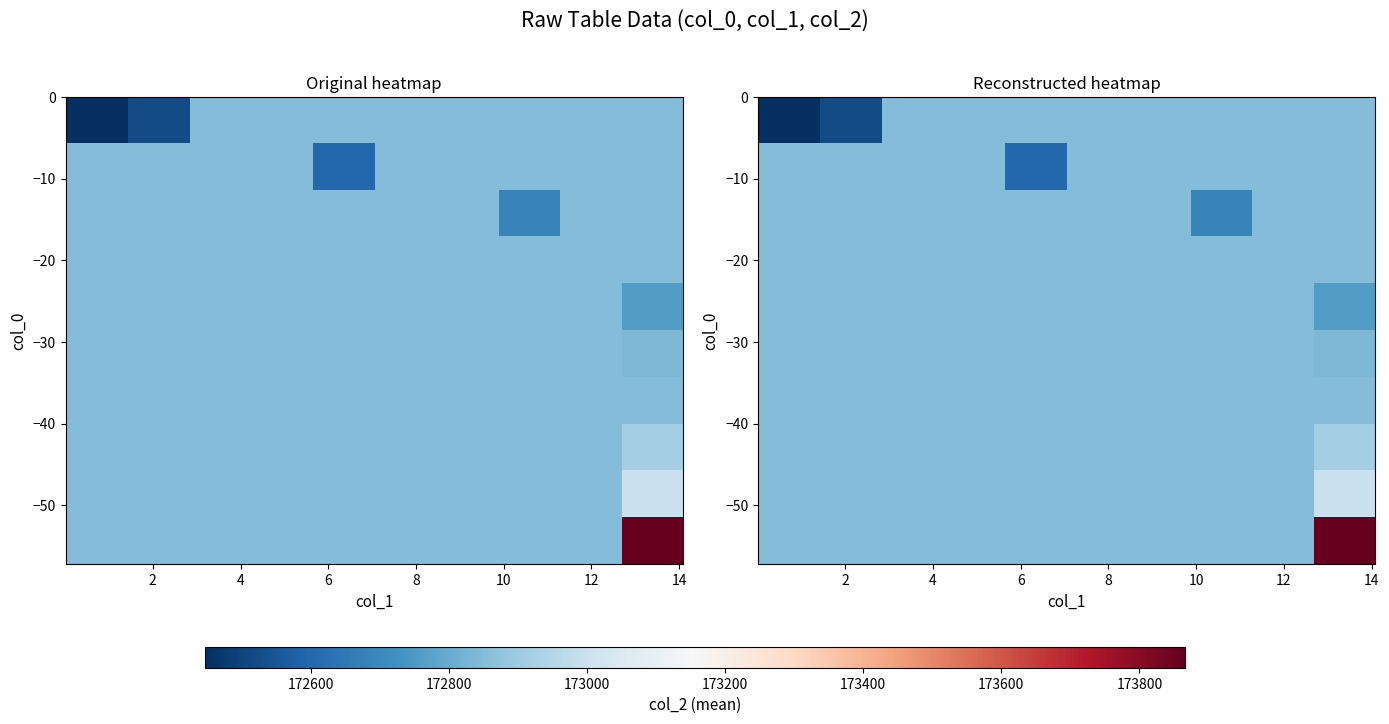

What is the total value across all series at 14?

1728312.0